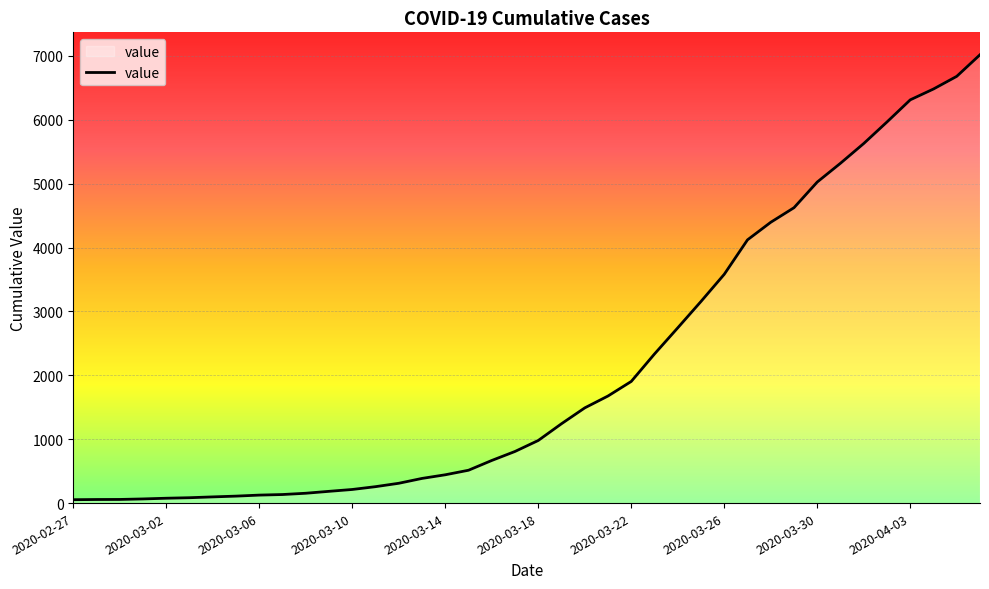

How many lines are shown in the chart?

1